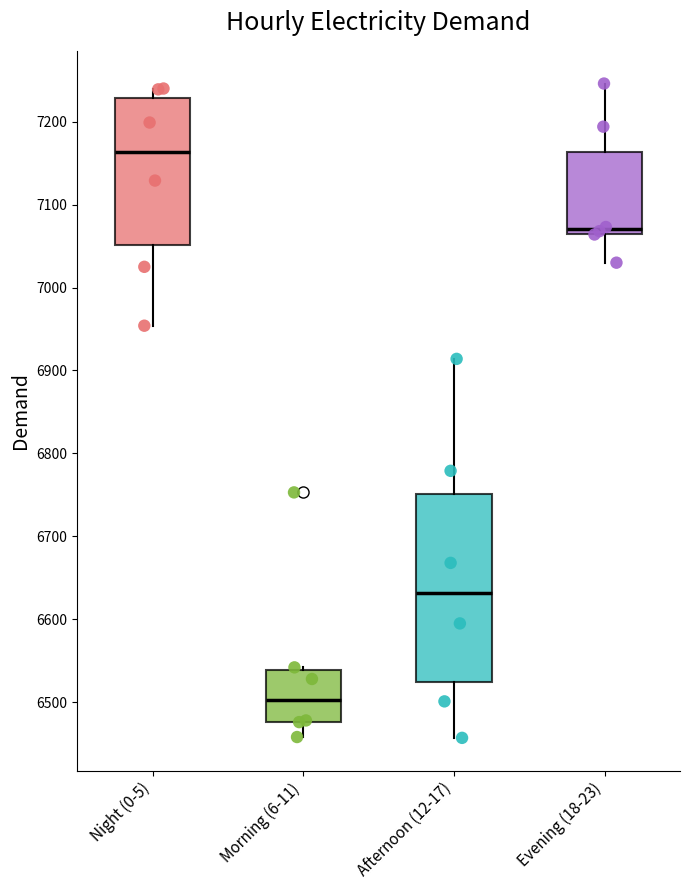

Comparing the boxes themselves (not the whiskers), which one is the tallest?

Afternoon (12-17)